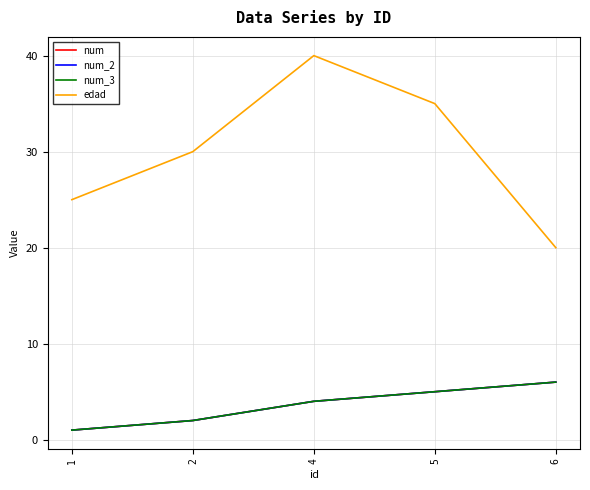

Does the chart display data point markers on the line(s)?

No